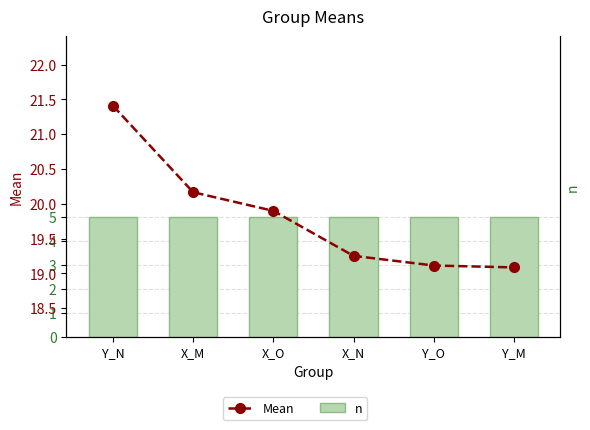

The value of Mean at X_M is 30.1. True or false?

False